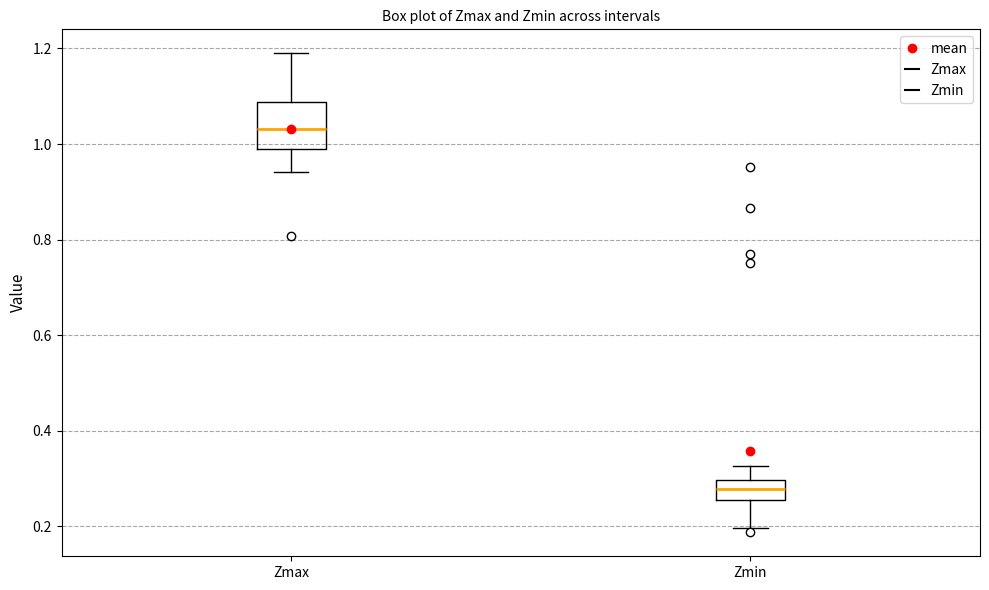

Reading left to right, transcribe this box plot: for each box, give where its median line is, the range the box spans, and where its two whiskers end, as read against the y-axis. The values are not printed on the chart, so give them approximately, as read against the axis.

Zmax: median 1.04, box 0.98 to 1.08, whiskers 0.94 to 1.18
Zmin: median 0.28, box 0.26 to 0.30, whiskers 0.20 to 0.32